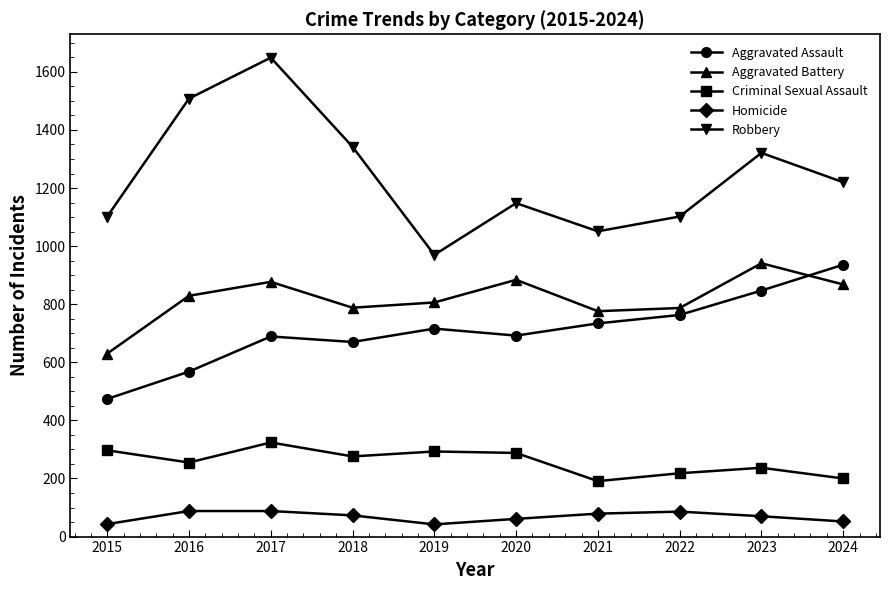

Between 2021 and 2023, which series saw the biggest shift?

Robbery